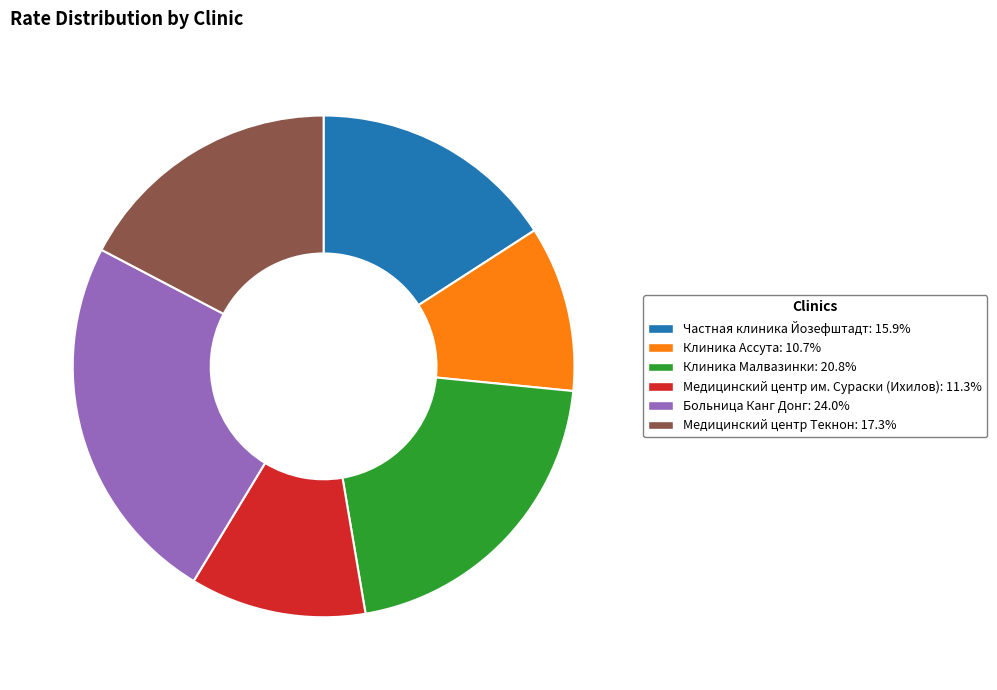

What is the smallest slice in the pie chart?

Клиника Ассута